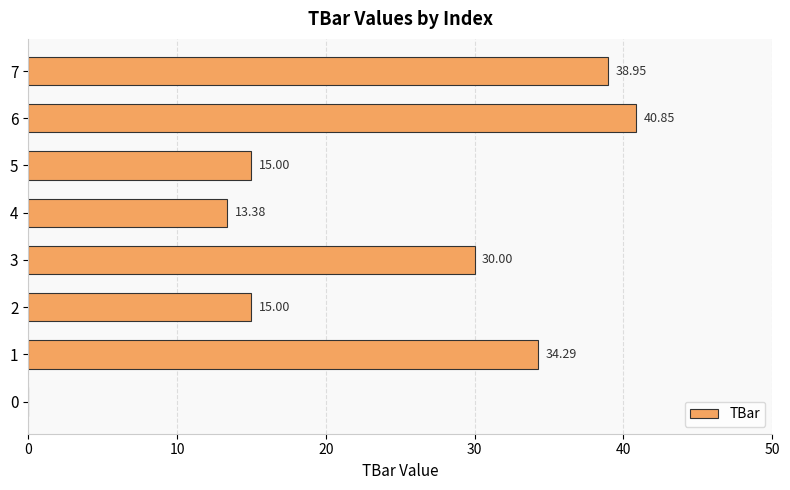

What is the sum of the values at 5 and 1?

49.3